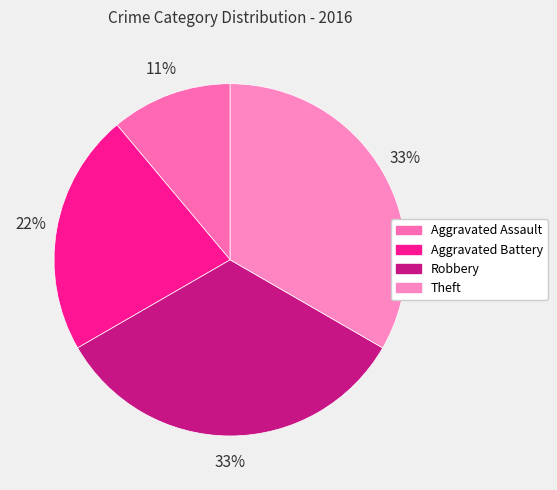

Is Theft the majority of the pie?

No